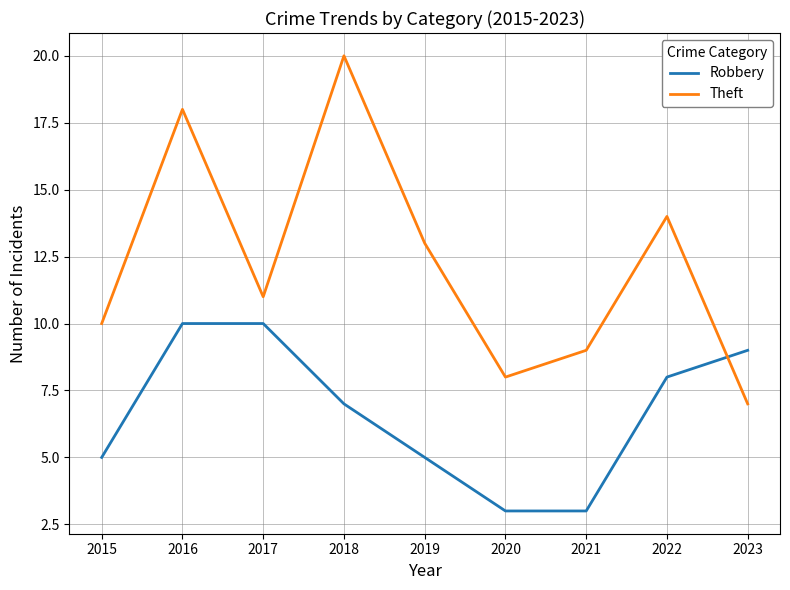

At how many categories does at least one series exceed 12?

4